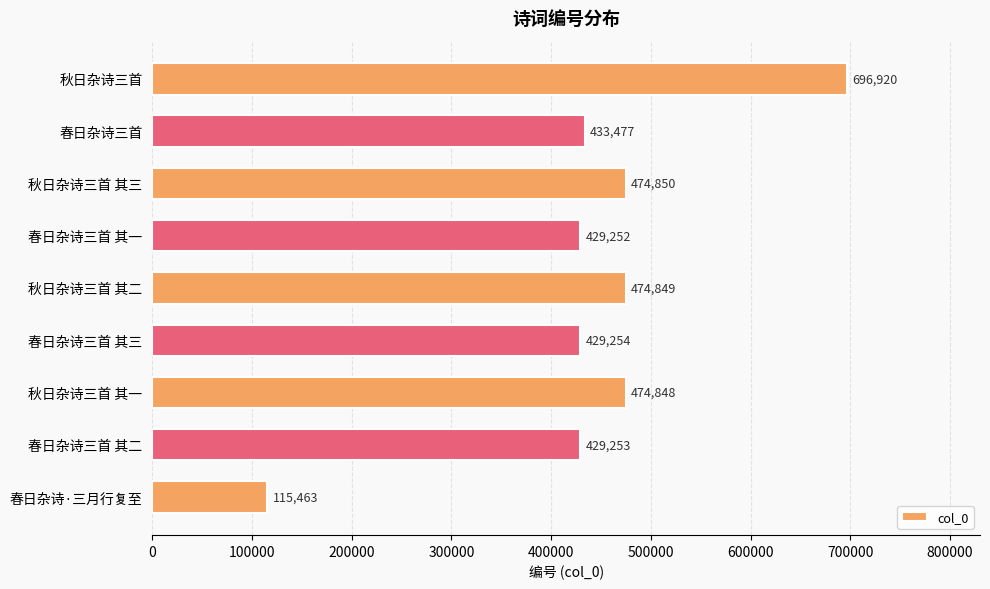

Are the bars grouped side by side (vs. stacked)?

No